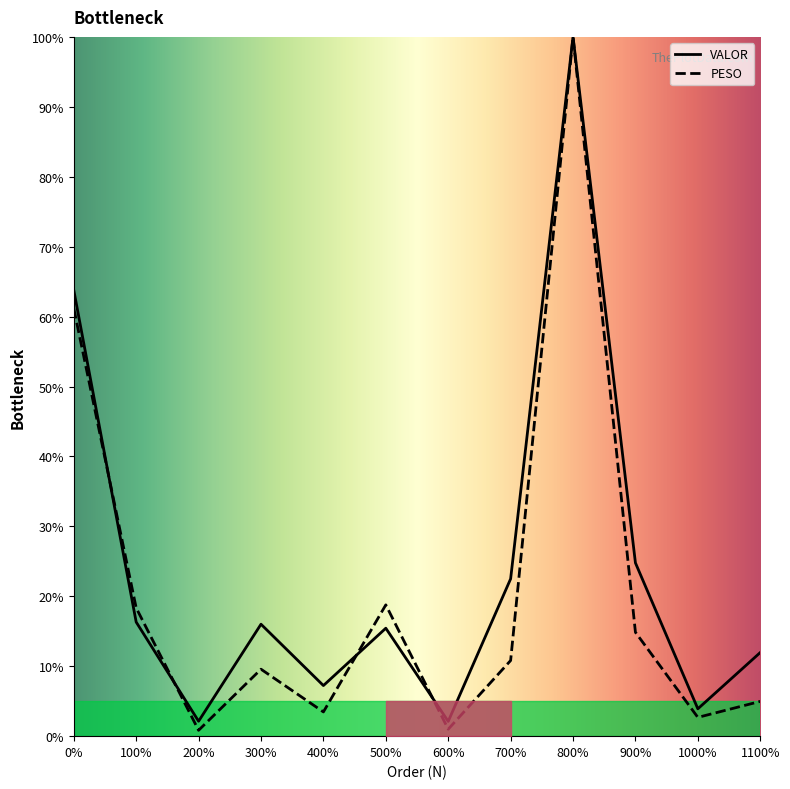

Where does the VALOR series first go above 16?

0%